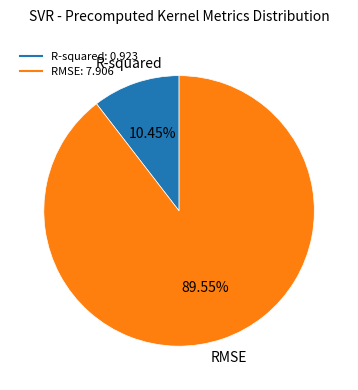

How many segments does this pie chart have?

2